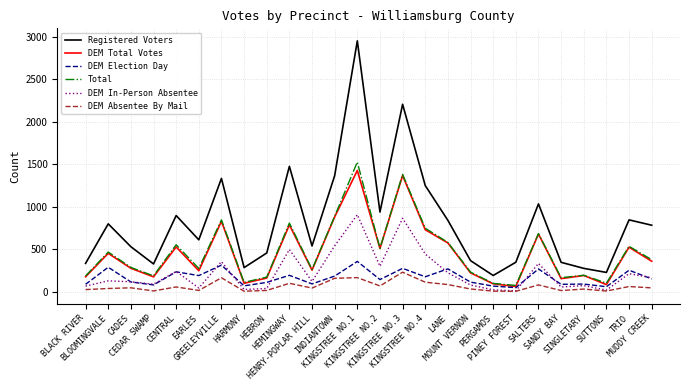

What is the greatest value displayed?

2953